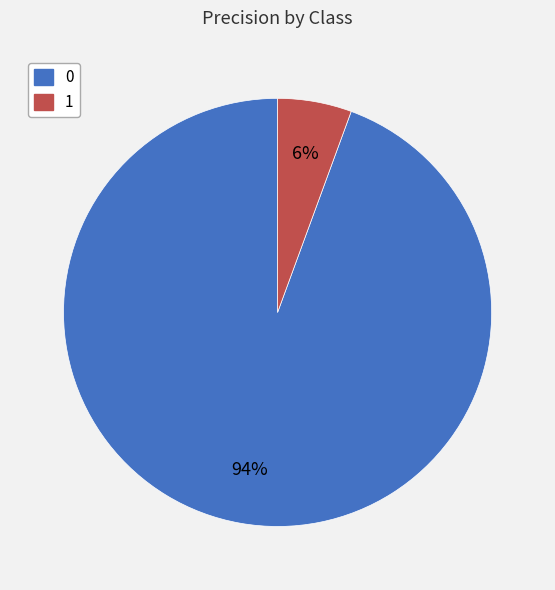

Rank the categories by value from lowest to highest.

1, 0